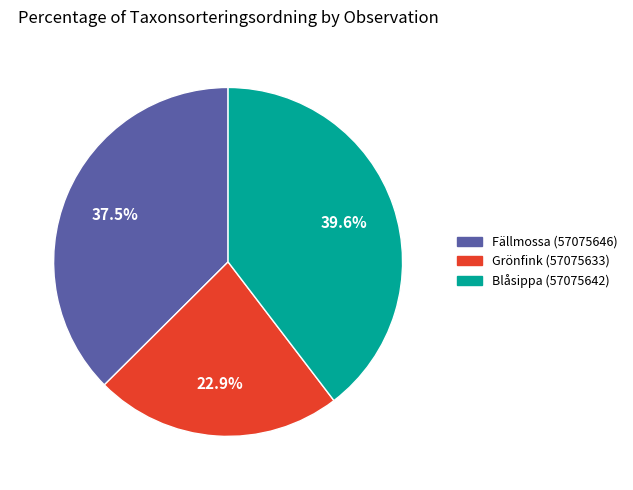

Between Fällmossa (57075646) and Blåsippa (57075642), which is larger?

Blåsippa (57075642)